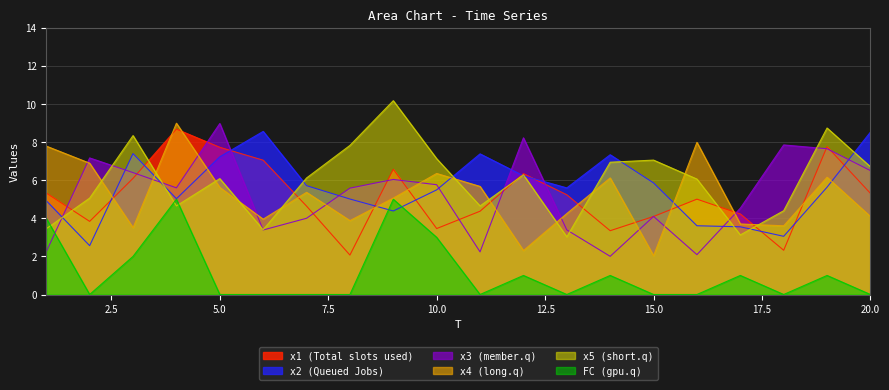

At how many categories does at least one series exceed 9?

1